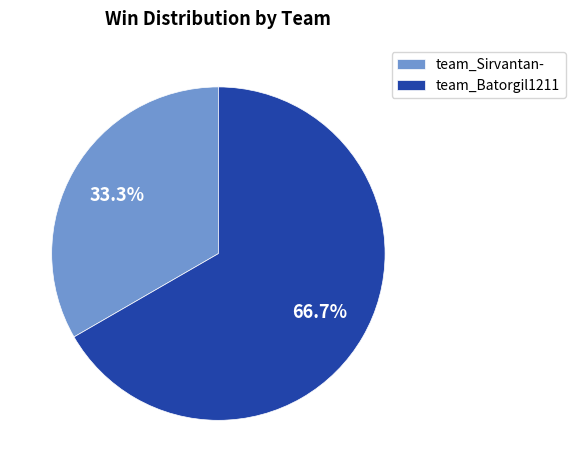

To the nearest percent, what is the combined percentage of team_Sirvantan- and team_Batorgil1211?

100%